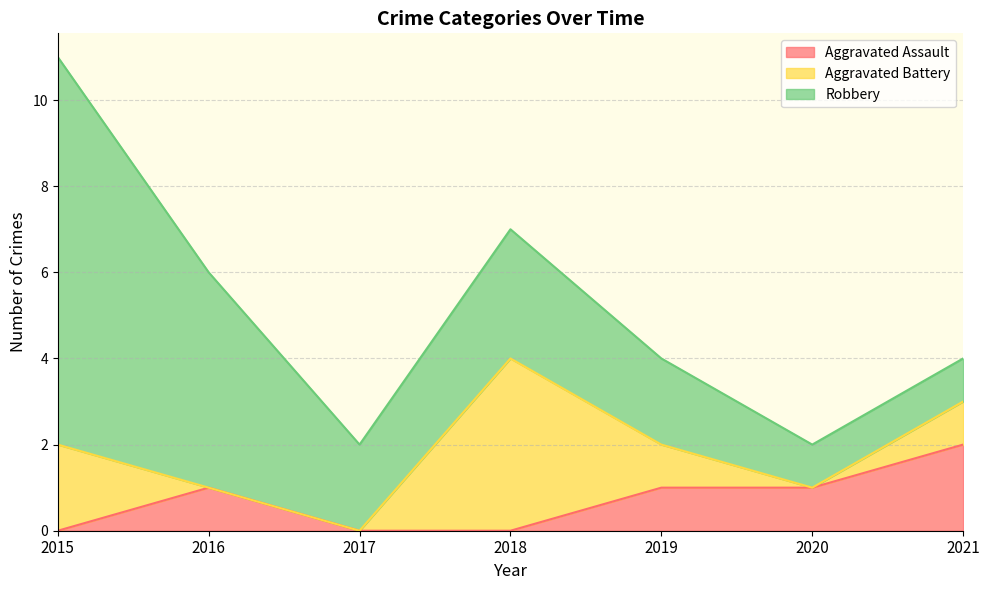

Rank the categories by Robbery value from lowest to highest.

2020, 2021, 2017, 2019, 2018, 2016, 2015